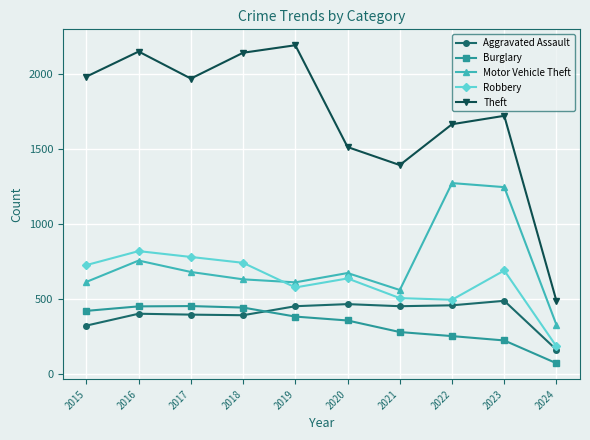

The value of Burglary at 2017 is 453. True or false?

True